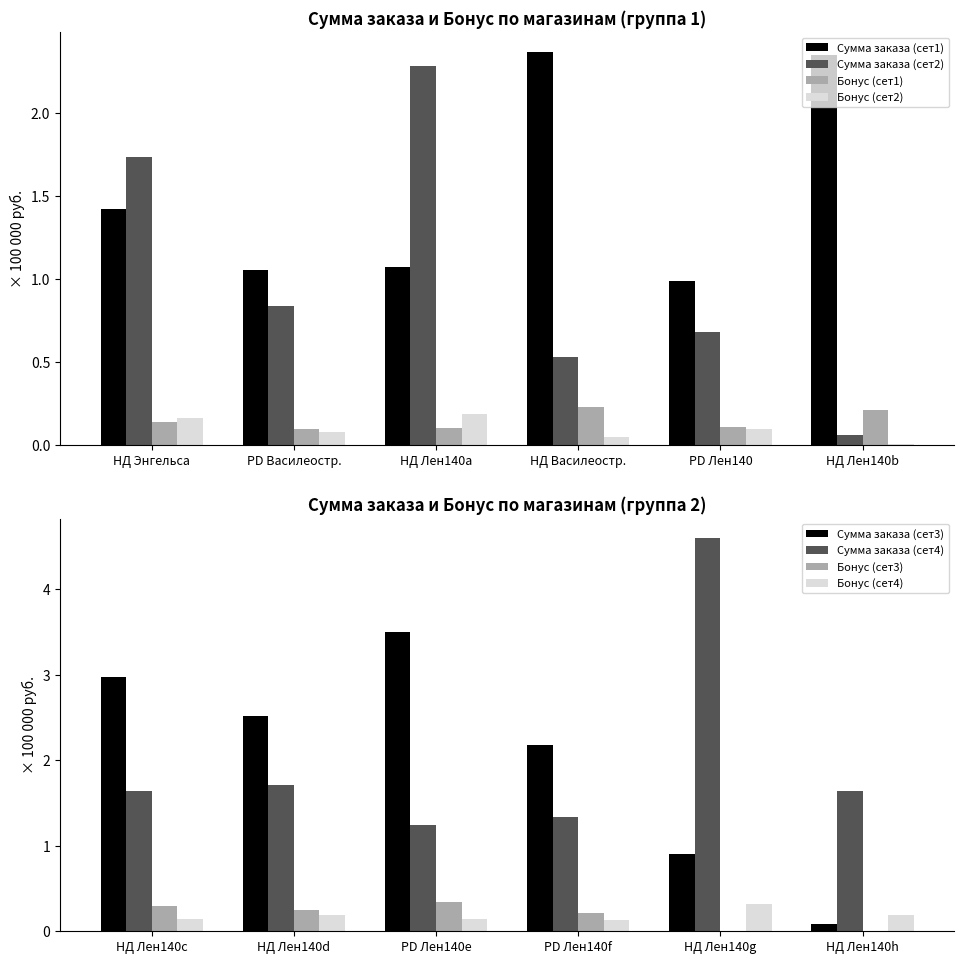

Rank the series by their average value, from lowest to highest.

Бонус, Сумма заказа